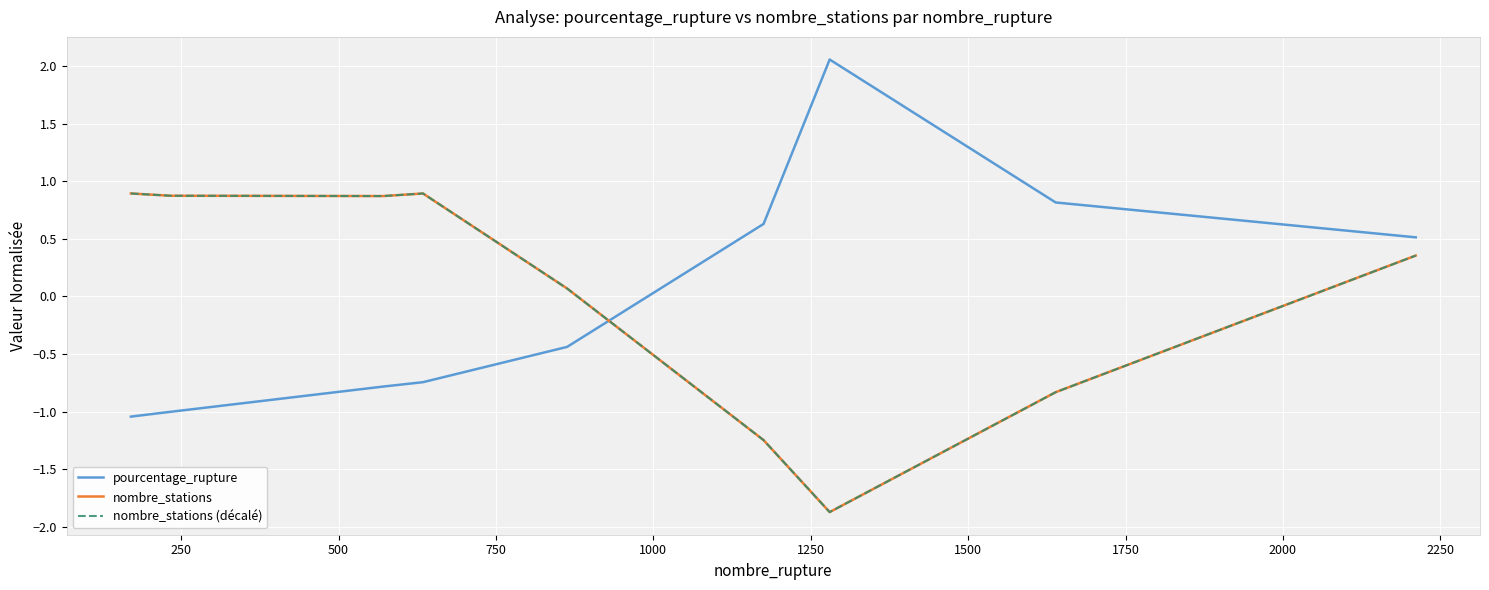

Does the chart display data point markers on the line(s)?

No